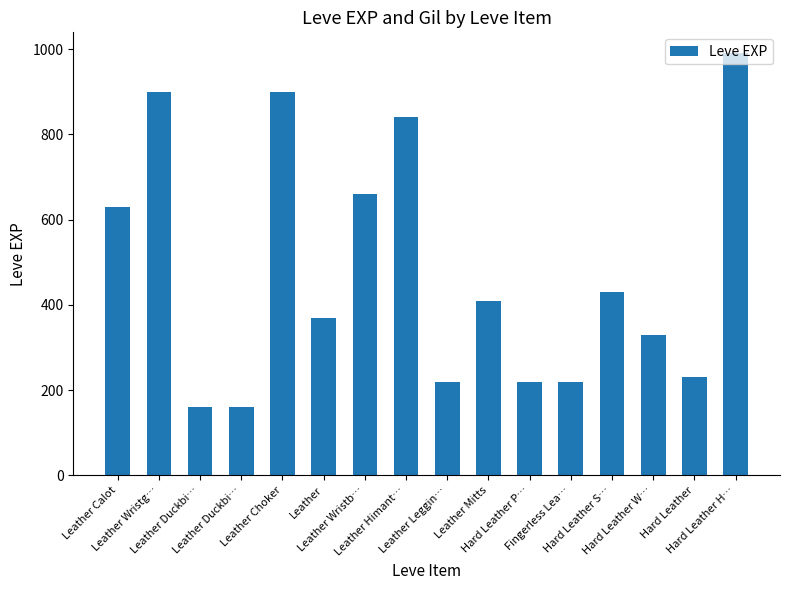

What is the difference between the second highest and minimum values?

740